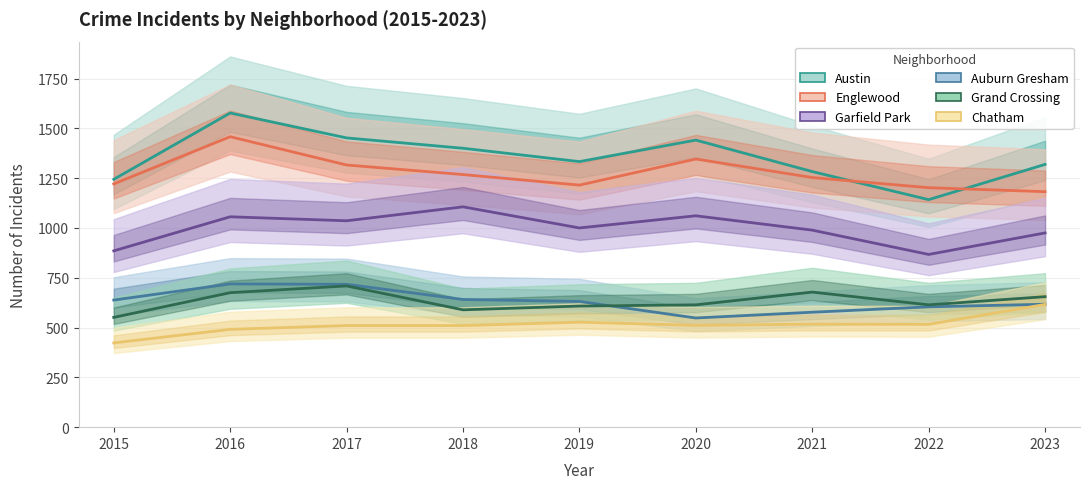

What are all the series names shown in the legend?

Austin, Englewood, Garfield Park, Auburn Gresham, Grand Crossing, Chatham